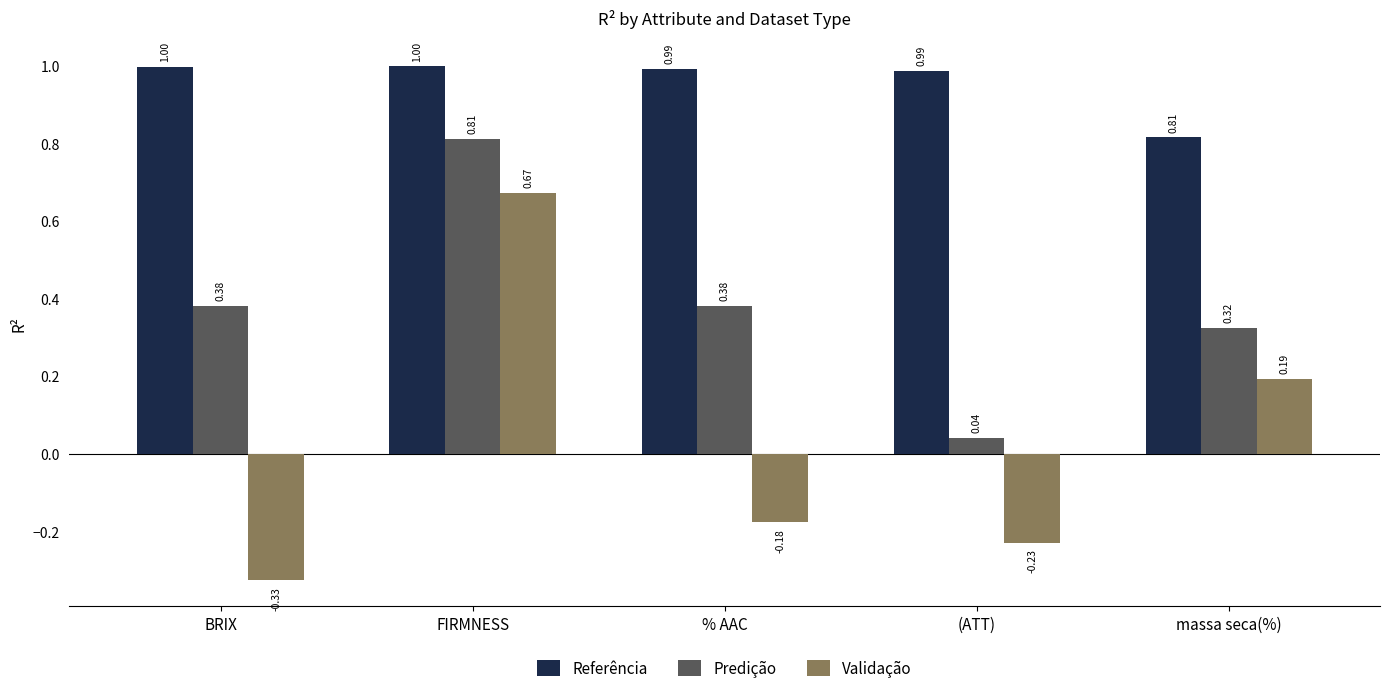

At which label does Validação first exceed 0?

FIRMNESS